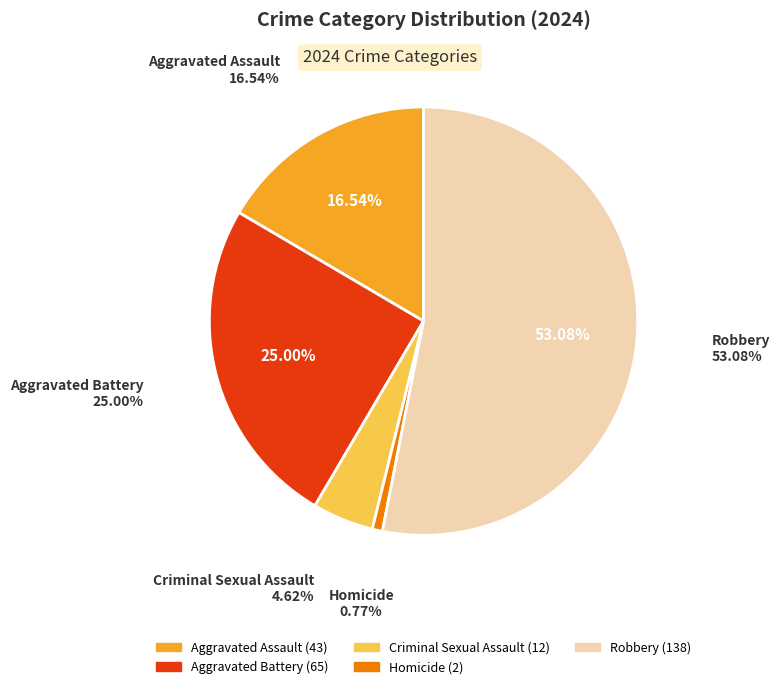

Approximately how many times larger is the value at Aggravated Assault compared to Homicide?

21.5